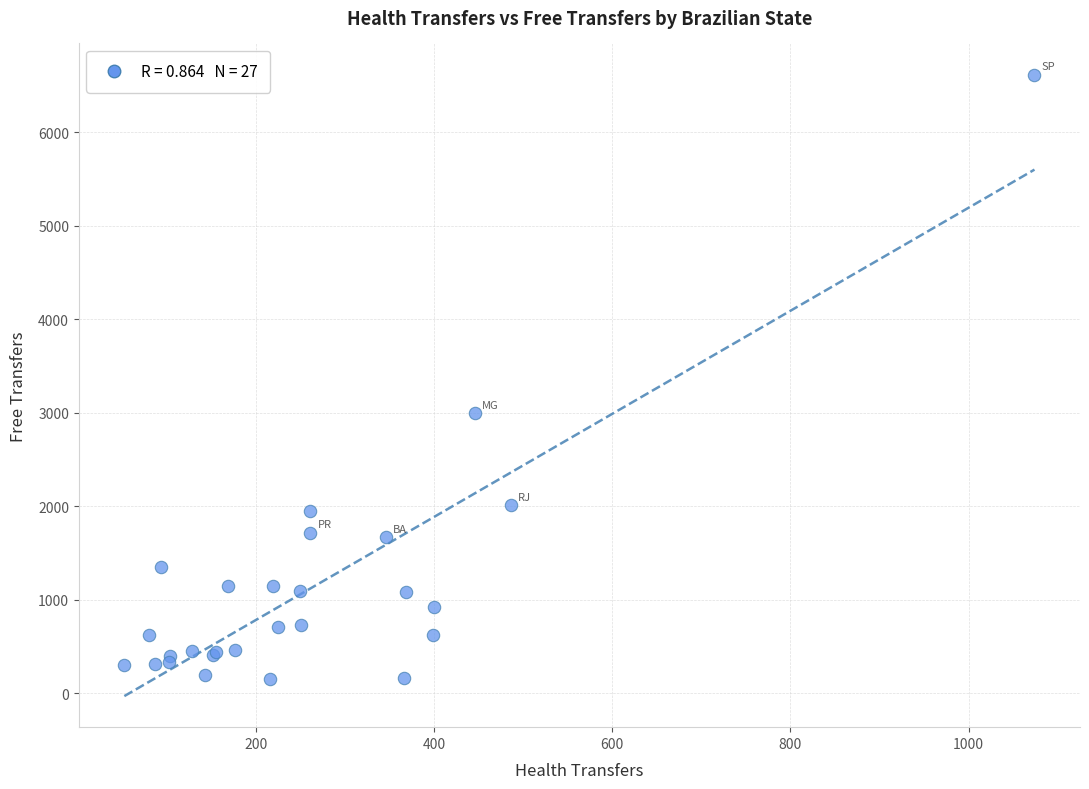

What Y value in the scatter plot is closest to 3381?

2994